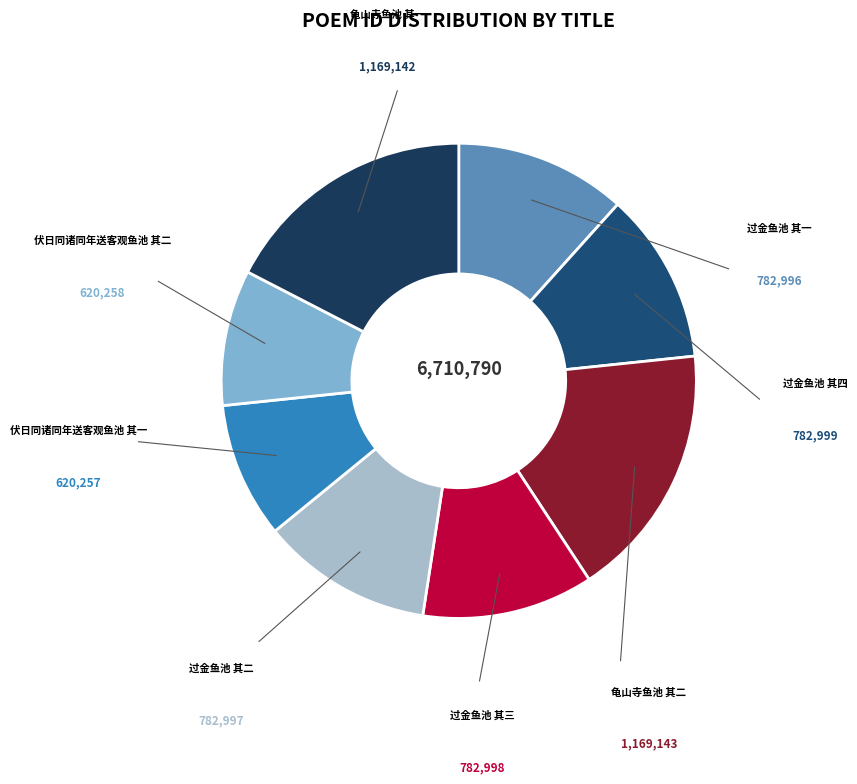

To the nearest percent, what is the combined percentage of 过金鱼池 其二 and 过金鱼池 其四?

23%